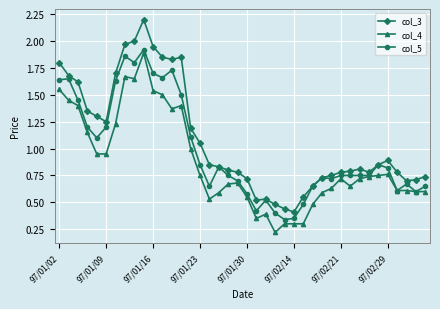

Which series has the largest total across all categories?

col_3